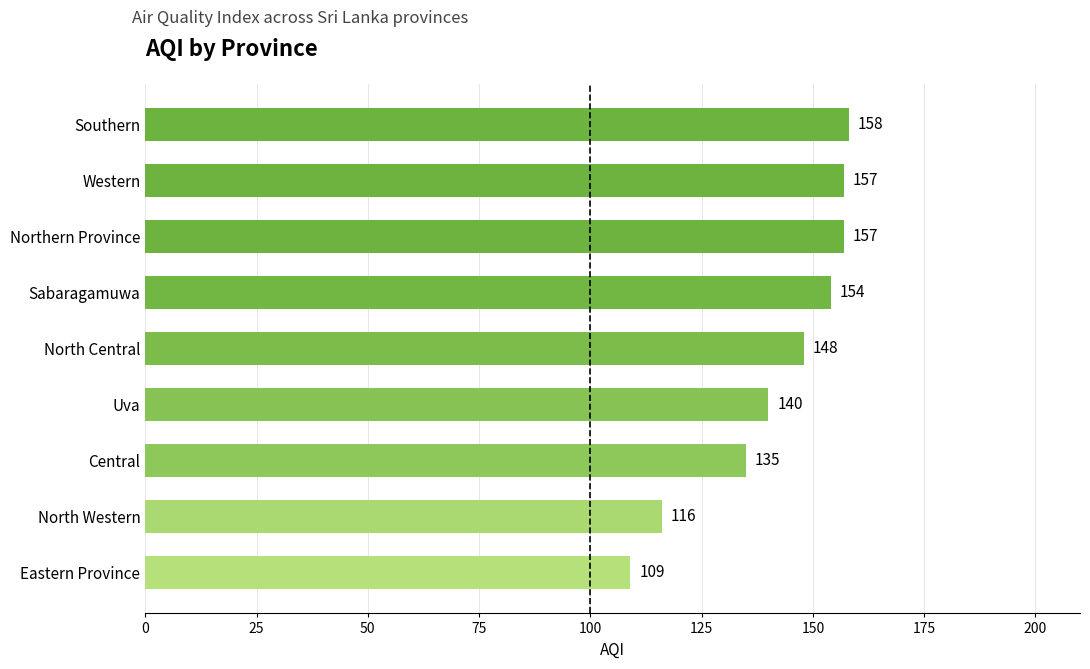

Are the bars horizontal?

Yes